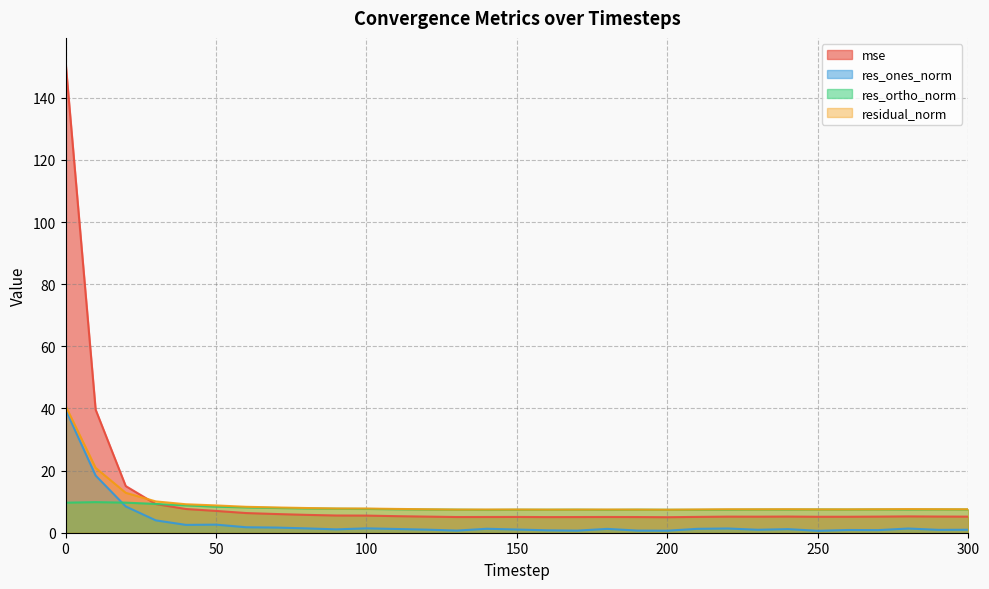

What is the average value of the residual_norm series?

9.4